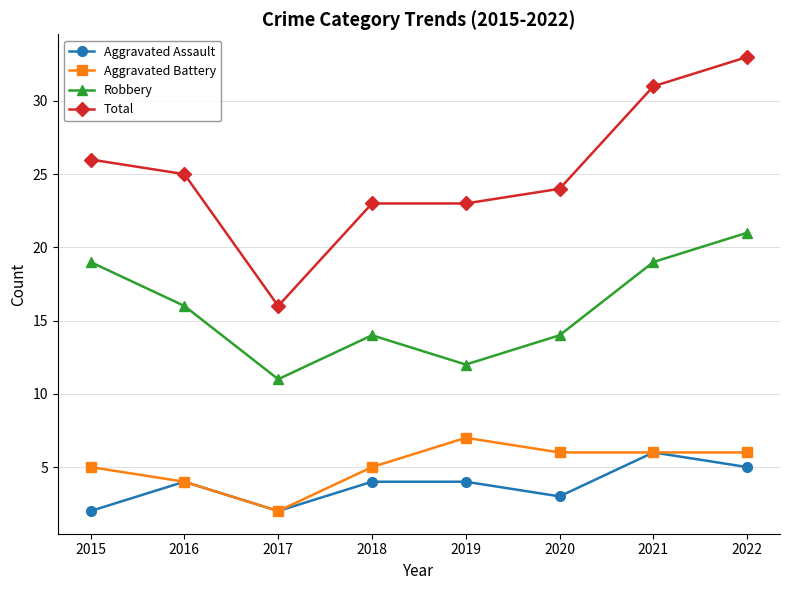

What is the difference between the Robbery values at 2021 and 2018?

5